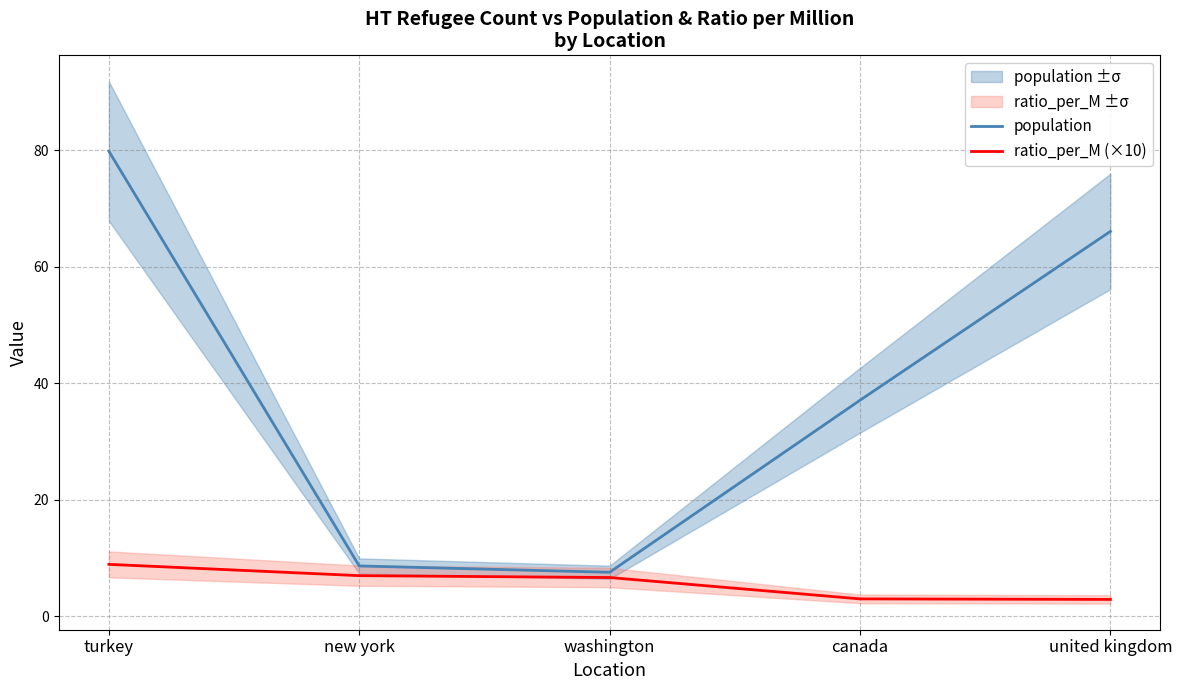

At which label does ratio_per_M (×10) first exceed 6?

turkey